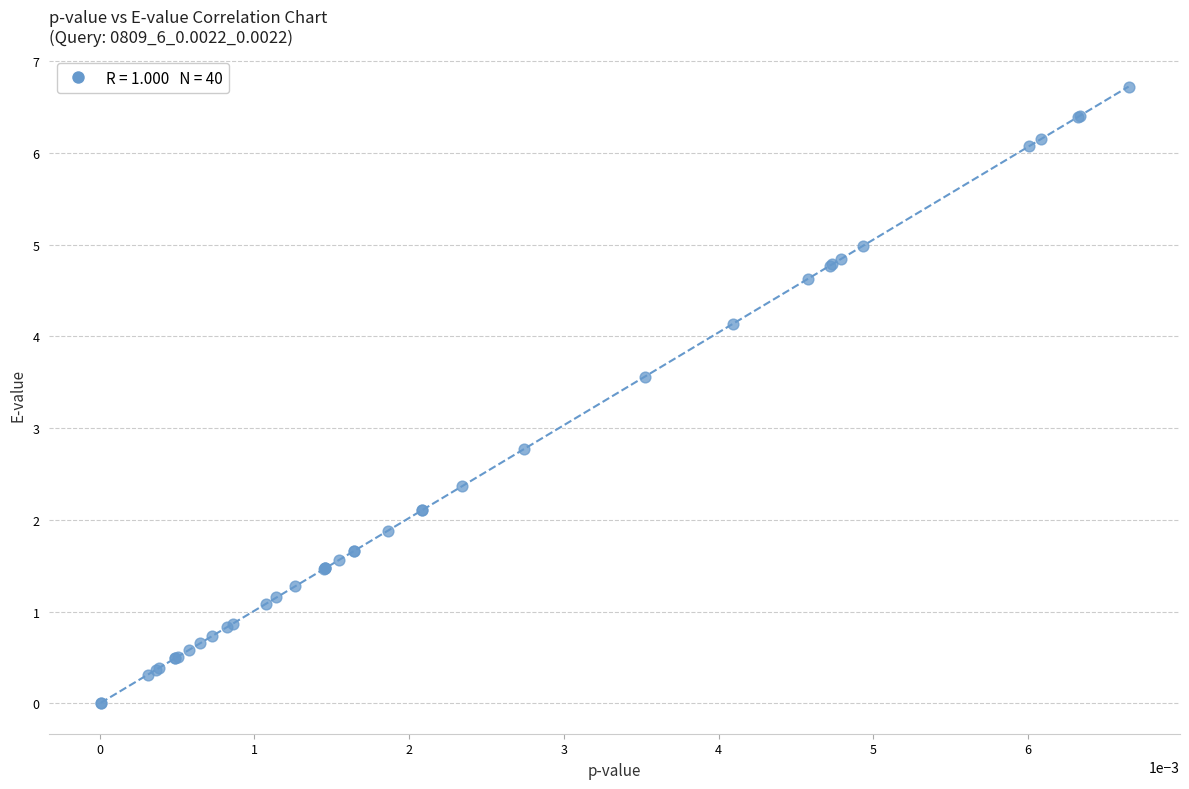

What Y value in the scatter plot is closest to 3?

2.8